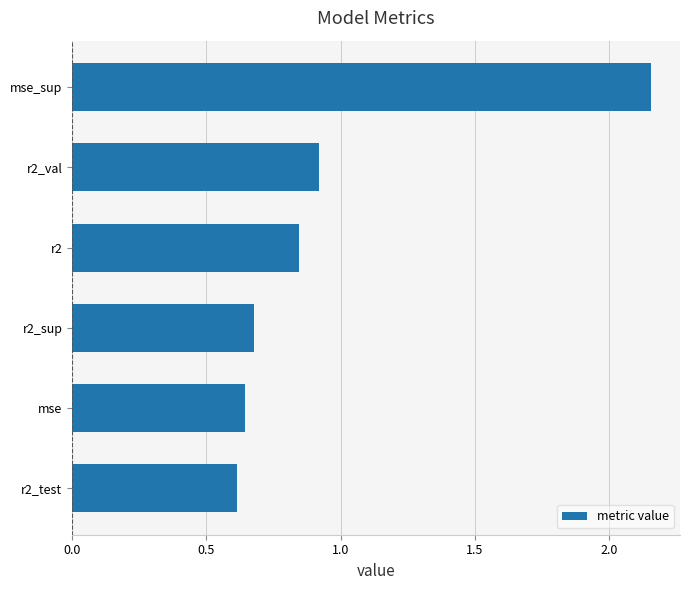

The value at r2_test is 1.0. True or false?

False